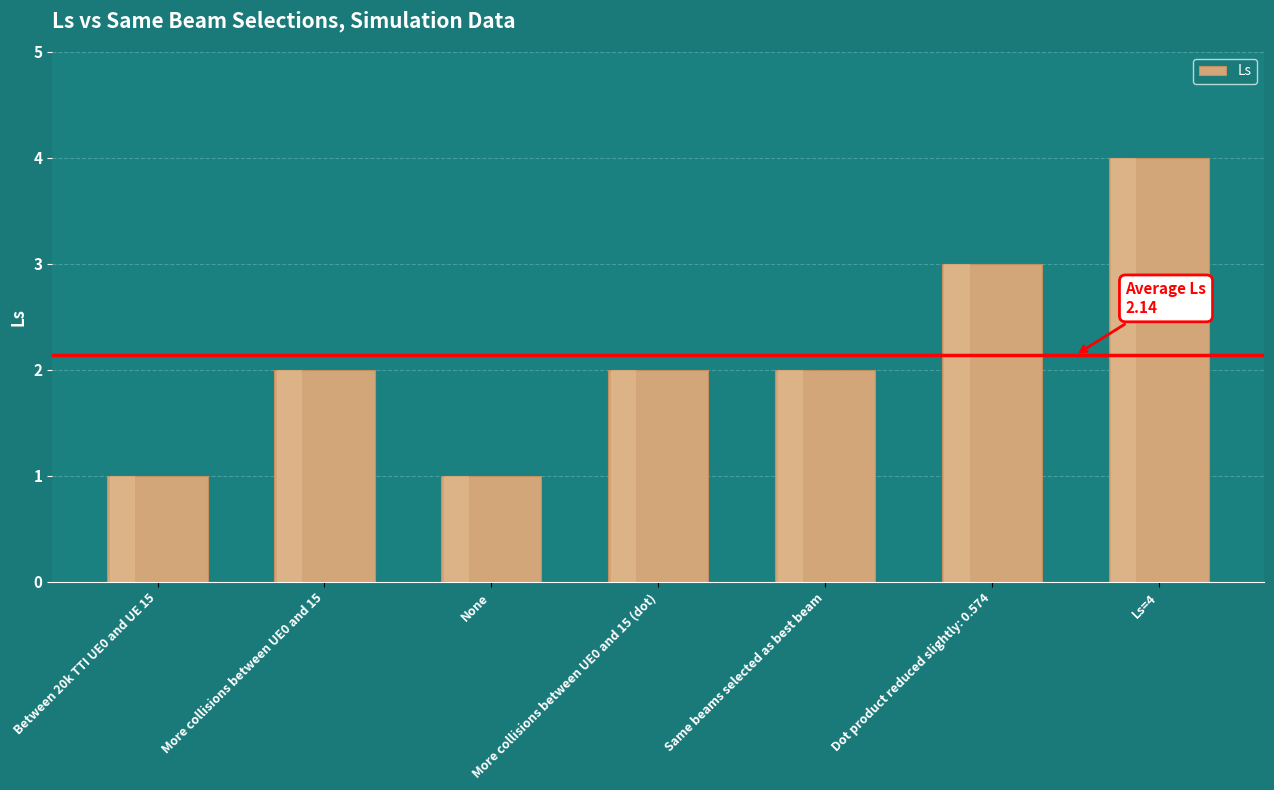

How many values exceed 2?

2